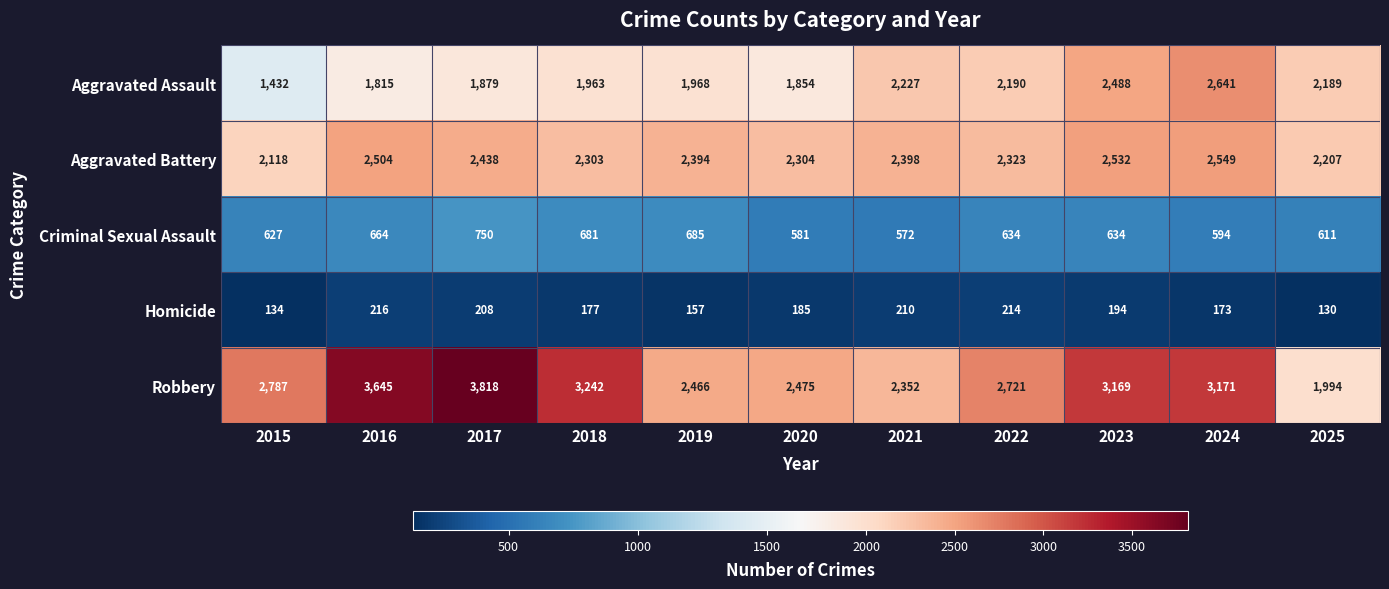

What is the total value across all series at 2020?

7399